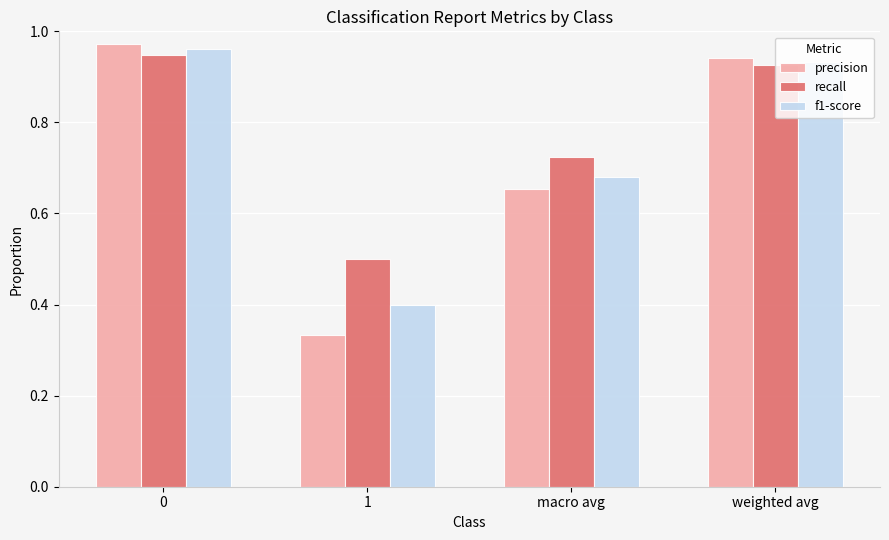

Which series has the largest range (max minus min)?

precision